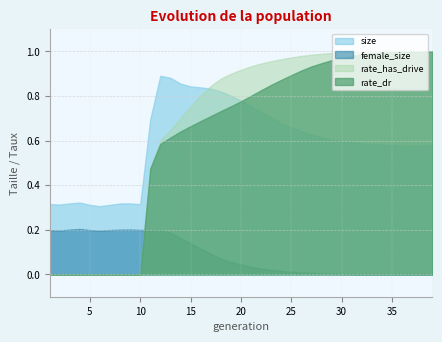

Is it true that rate_dr equals 0.6 at 32?

False